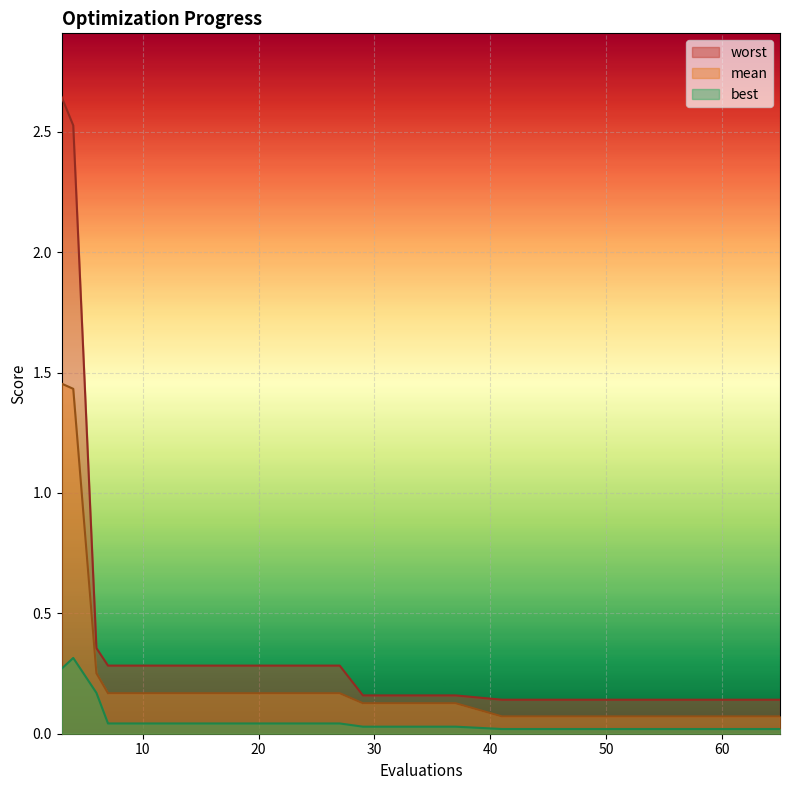

List the series in order of their overall mean, highest first.

worst, mean, best